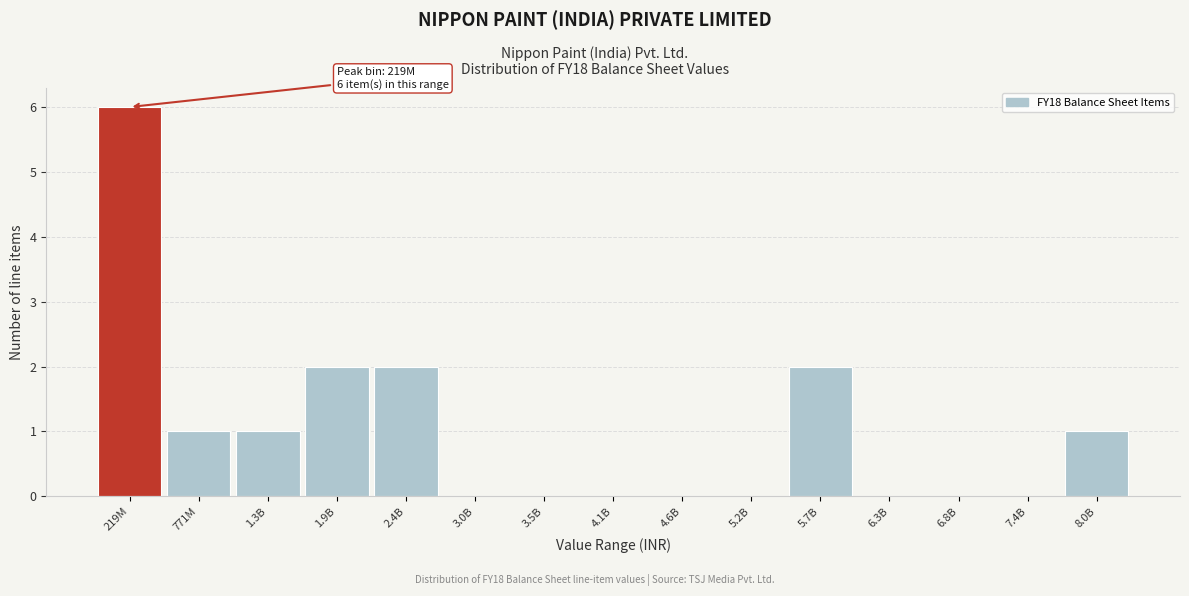

Reading left to right, what are all the values shown in this chart?

219M=6	771M=1	1.3B=1	1.9B=2	2.4B=2	3.0B=0	3.5B=0	4.1B=0	4.6B=0	5.2B=0	5.7B=2	6.3B=0	6.8B=0	7.4B=0	8.0B=1